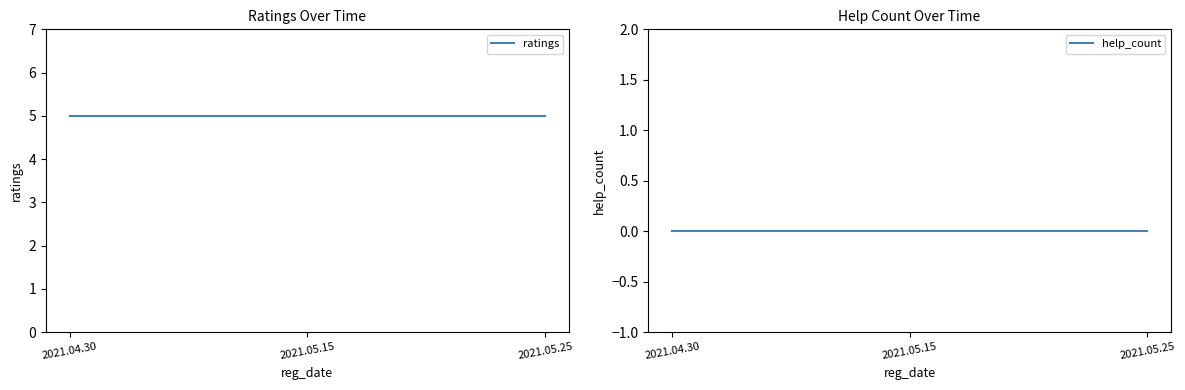

What is the value of the ratings point at the 1st from the left?

5